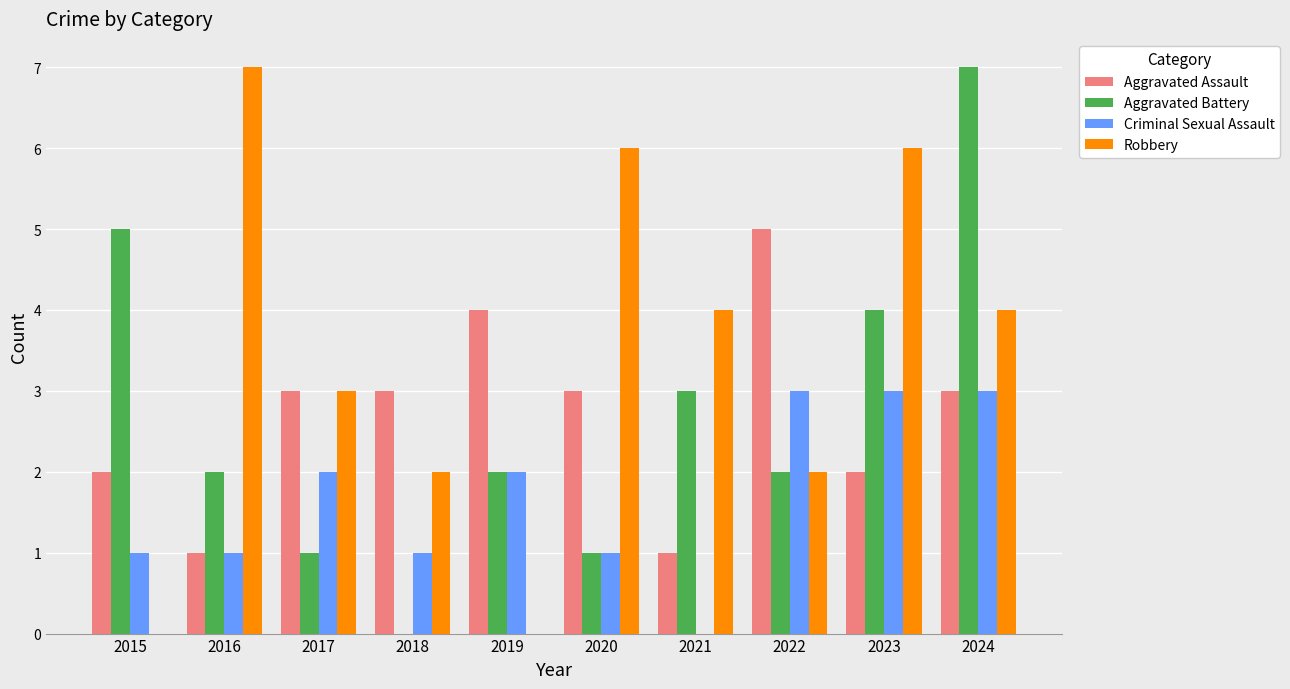

The value of Robbery at 2016 is 7. True or false?

True